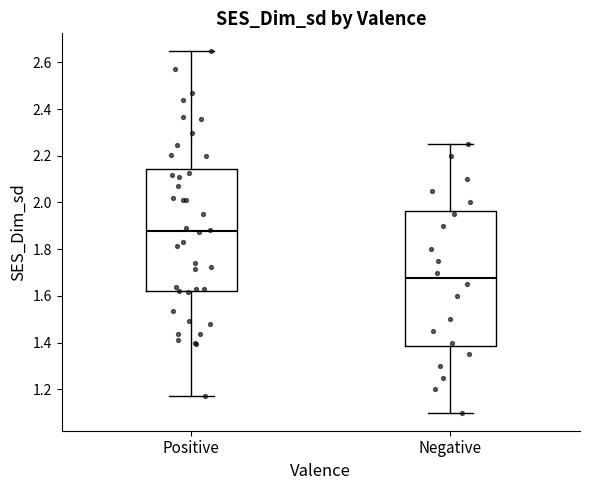

Which box's median line is the lowest?

Negative